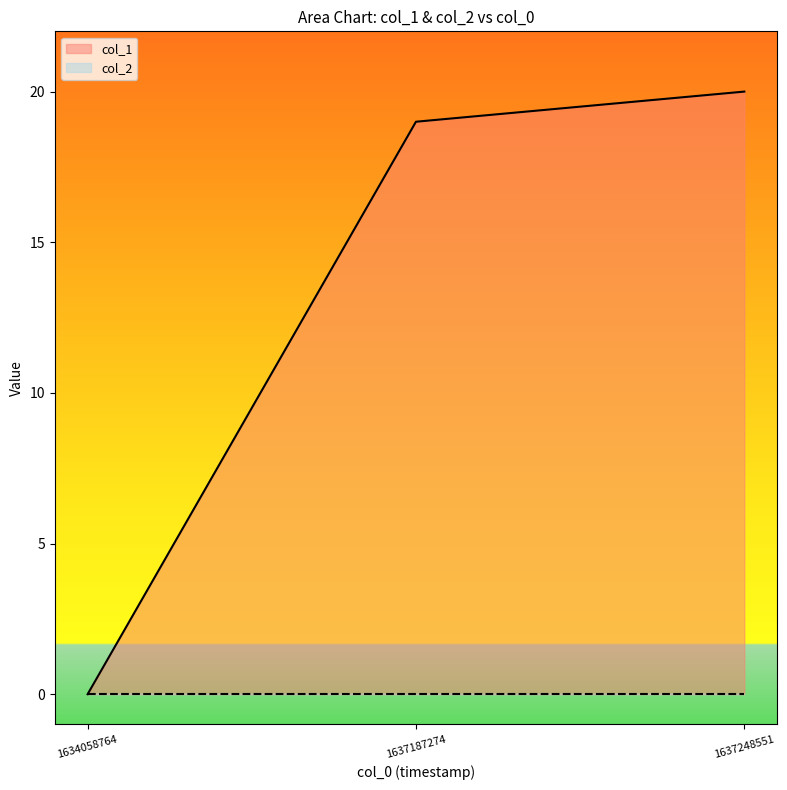

What is the difference between the values at 1634058764 and 1637248551?

20